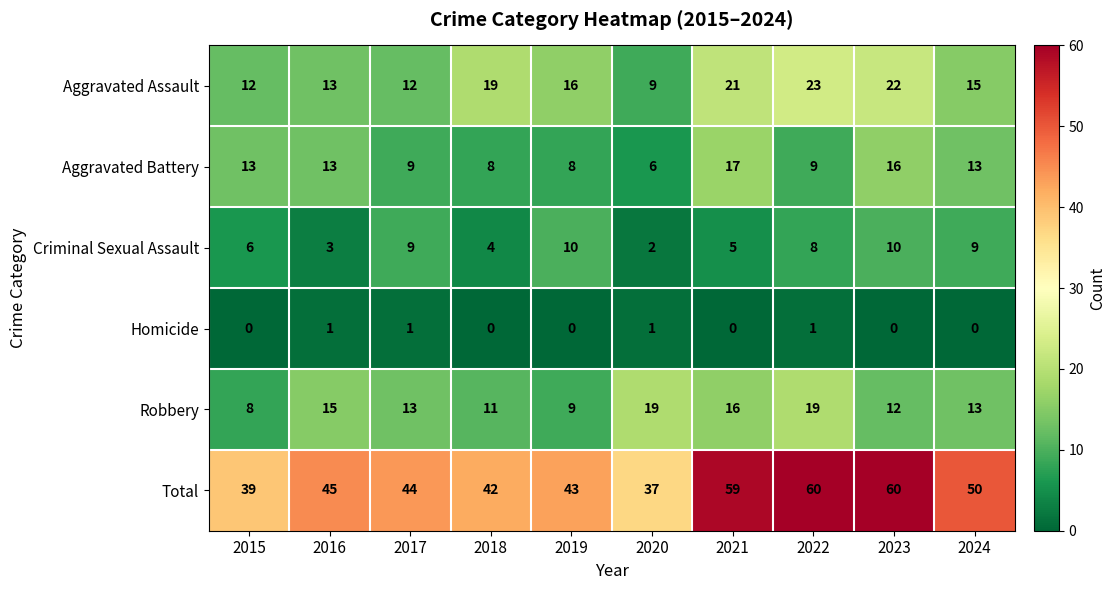

What is the maximum value shown in the chart?

60